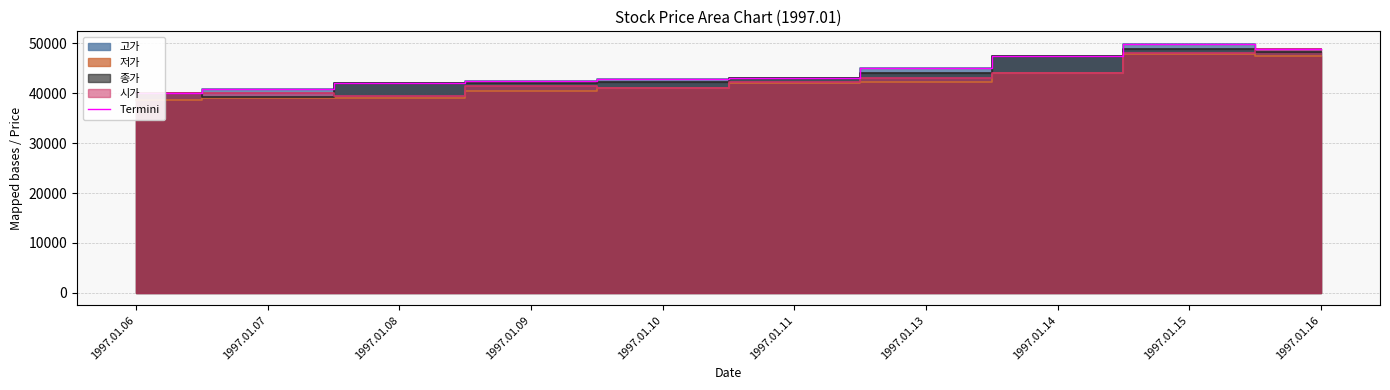

What is the approximate value at 1997.01.16?

48900